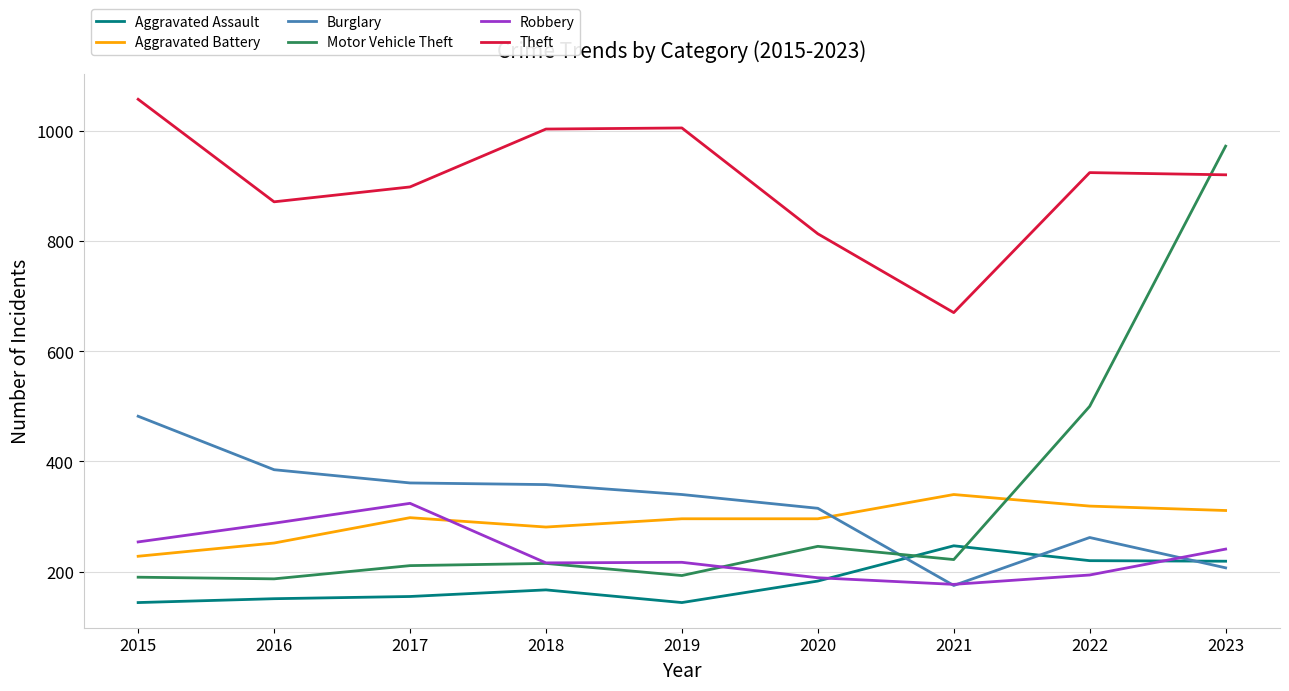

What is the total value across all series at 2021?

1831